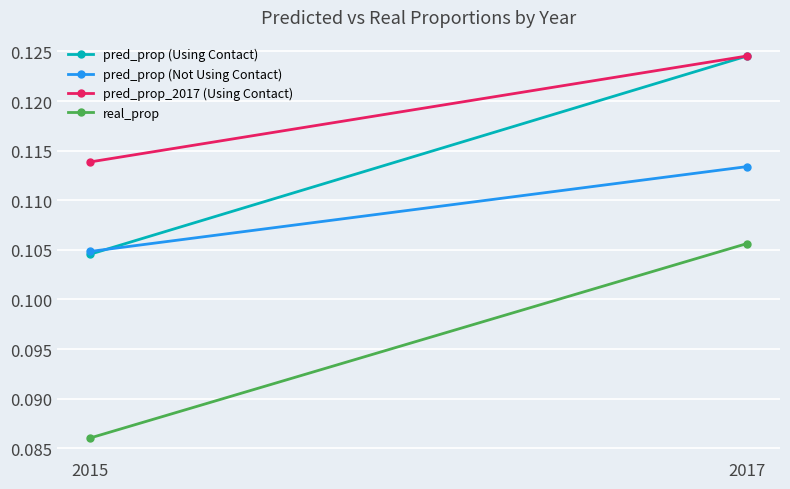

What is the maximum value shown in the chart?

0.1